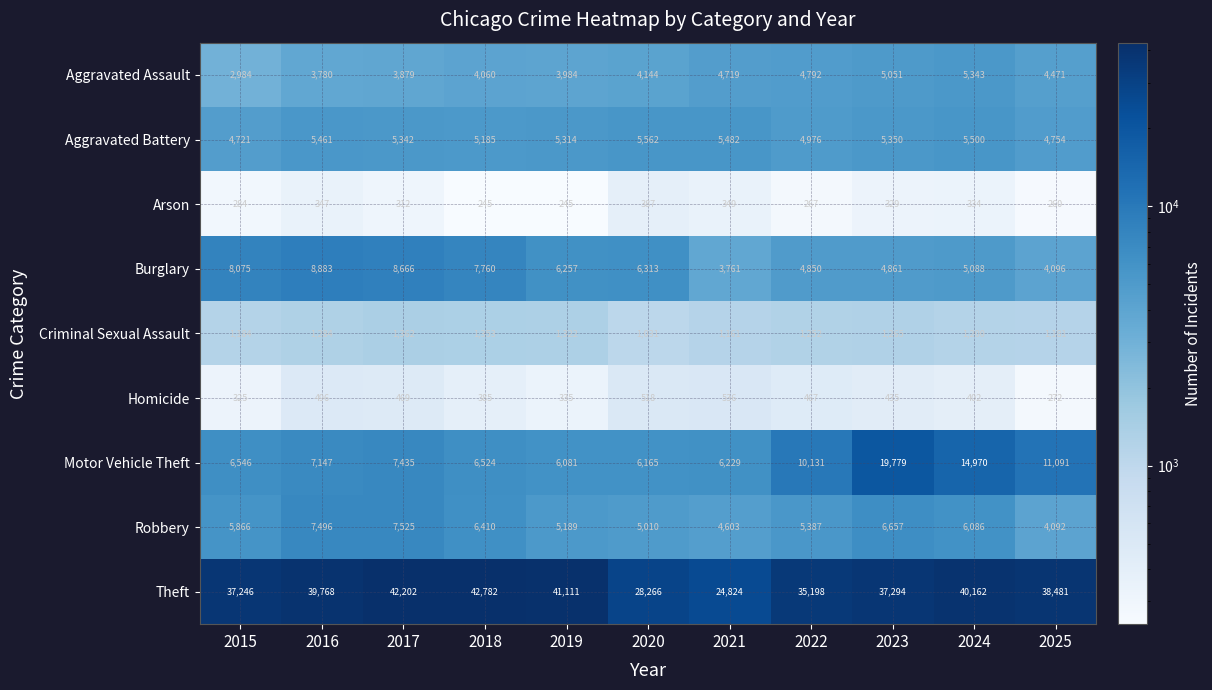

At which category is the sum across all series the highest?

2023